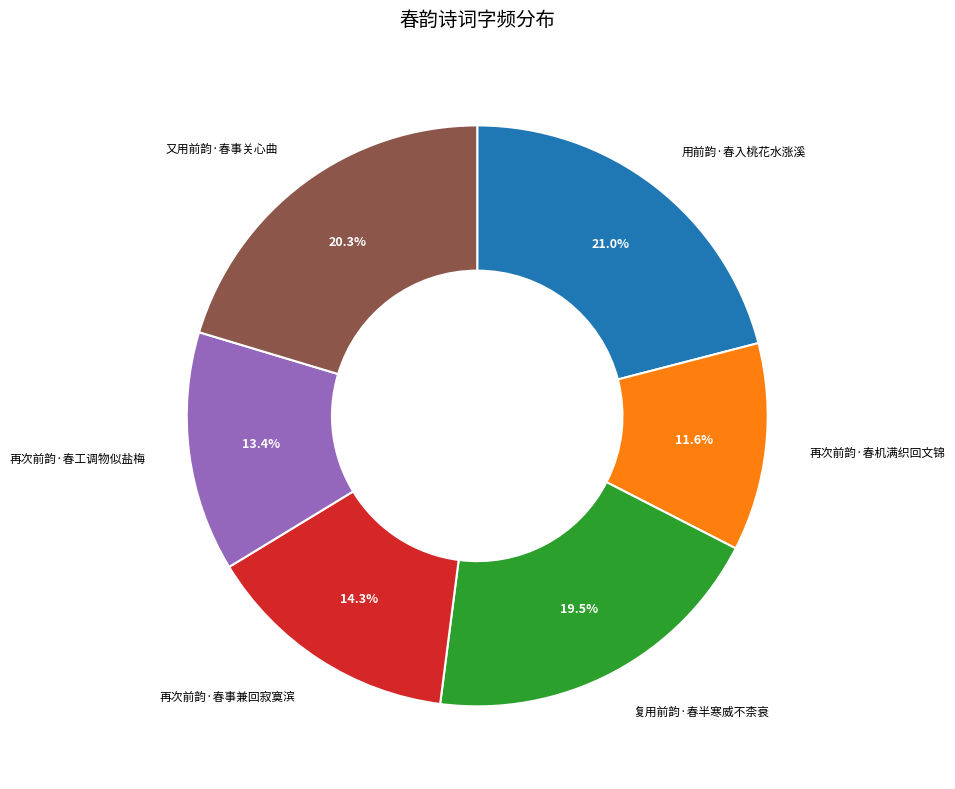

Approximately how many times larger is the value at 又用前韵·春事关心曲 compared to 复用前韵·春半寒威不柰衰?

1.0